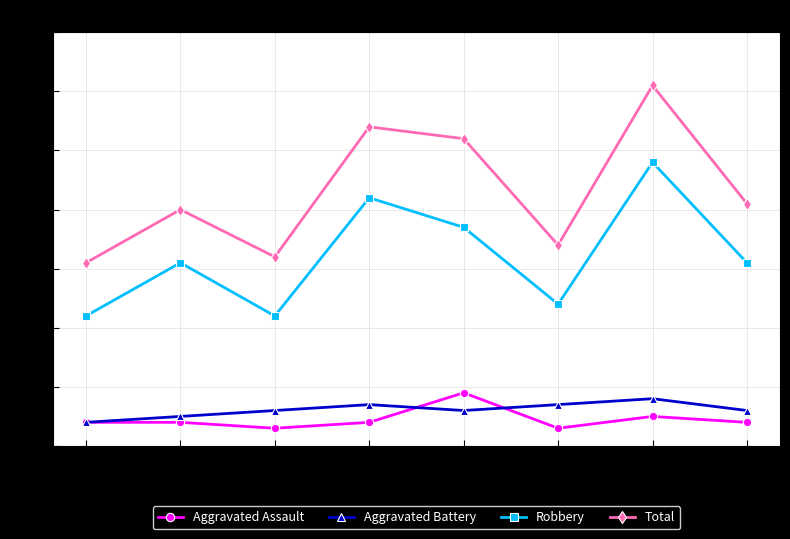

What is the sum of all Aggravated Battery values?

49